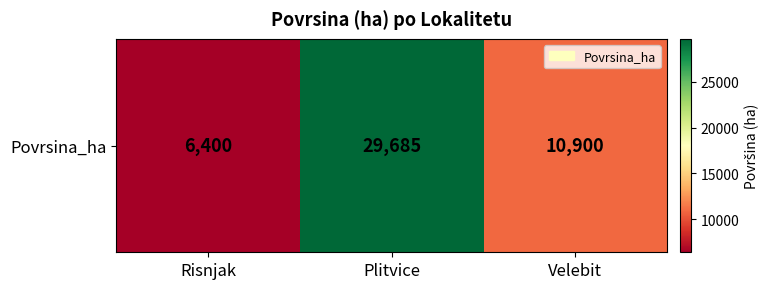

Is it true that the value at Plitvice is 14524?

False